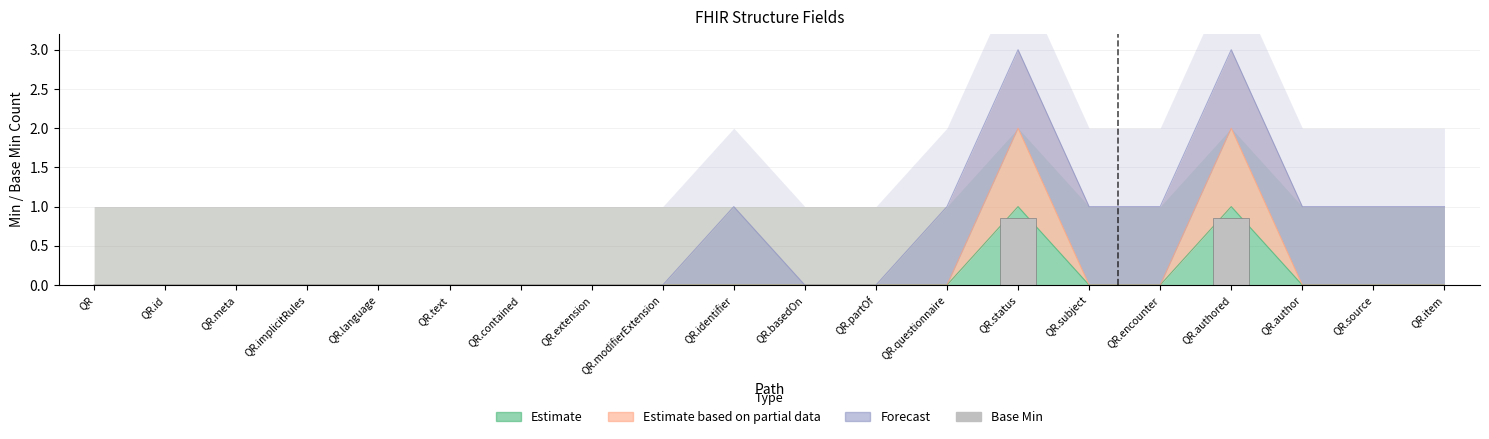

At which category does the chart reach its peak across all series?

QR.status